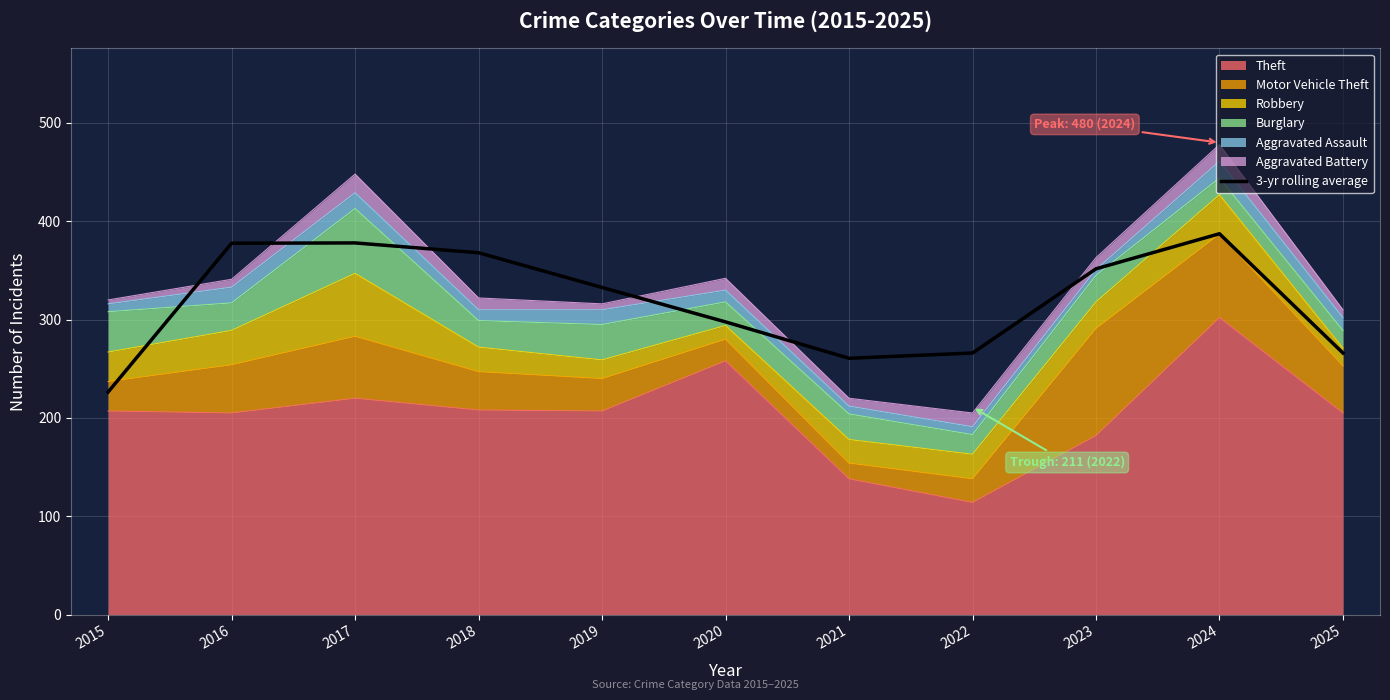

Count the number of categories in the chart.

11